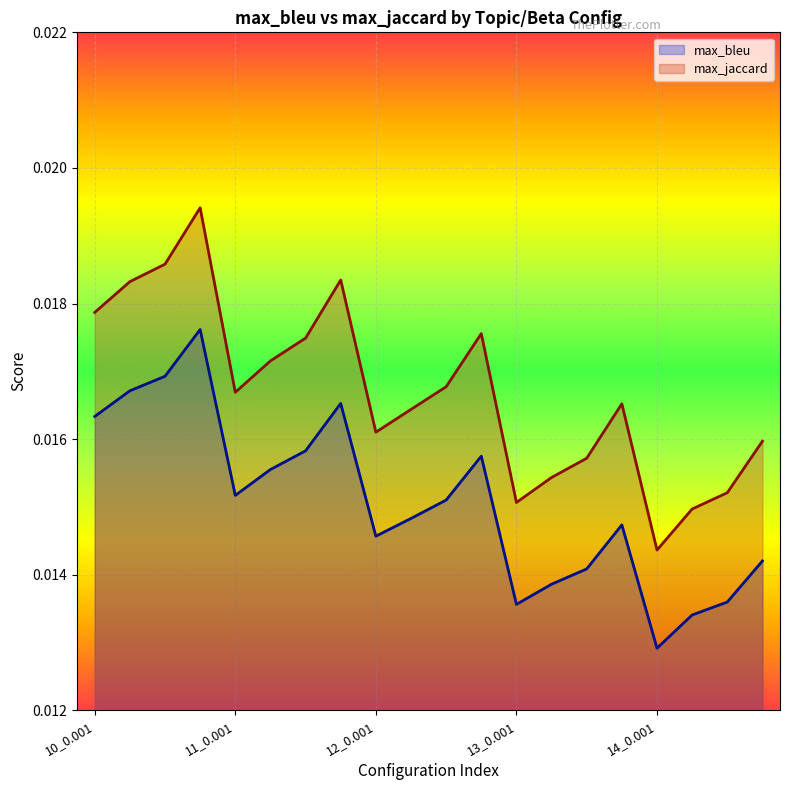

How many distinct data groups are displayed?

2